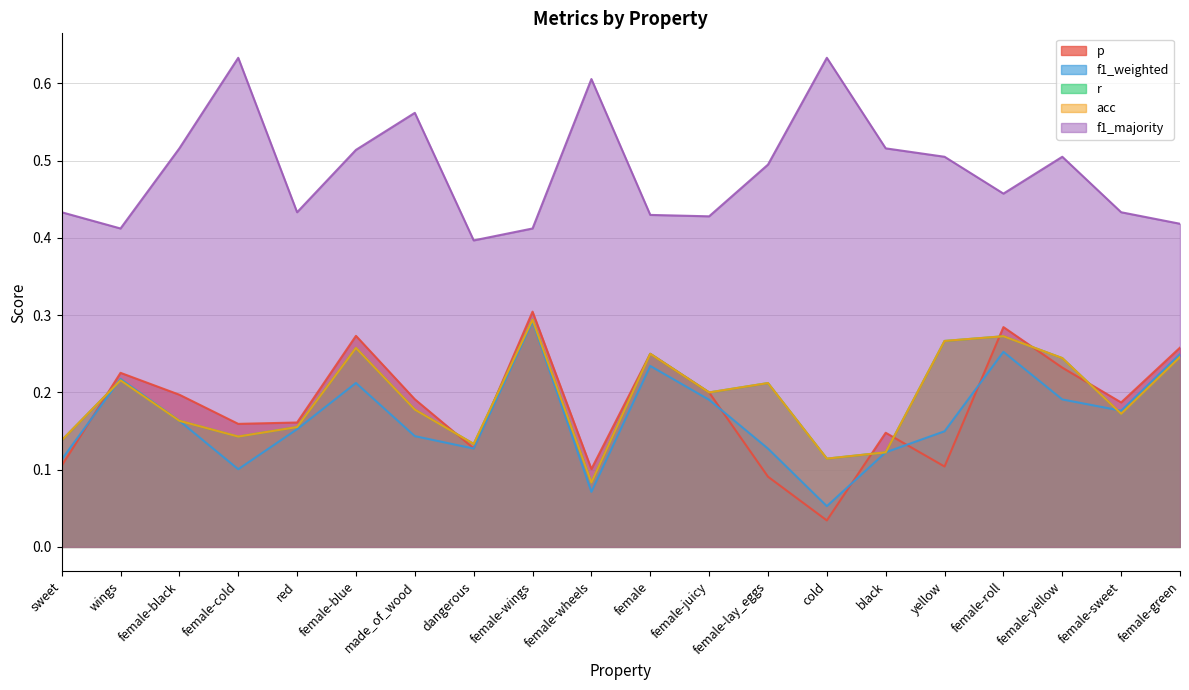

What is the label of the 13th point from the left?

female-lay_eggs